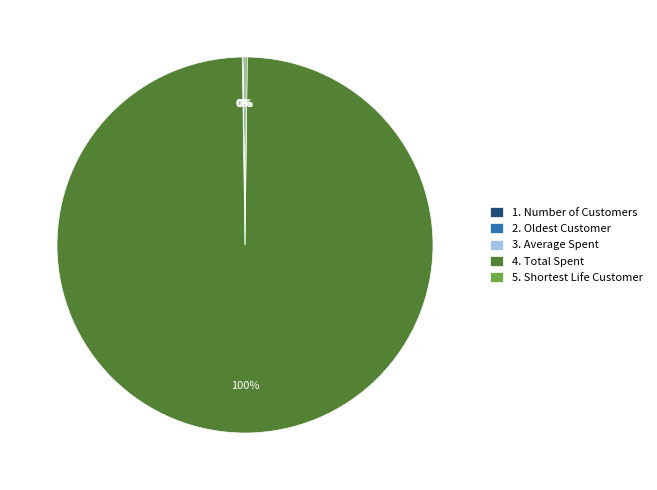

The 4. Total Spent slice represents 100% of the pie. True or false?

True